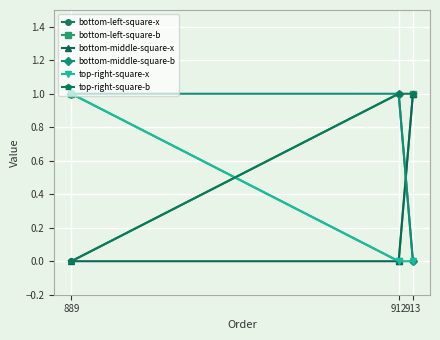

At which label does bottom-left-square-b reach its minimum?

912